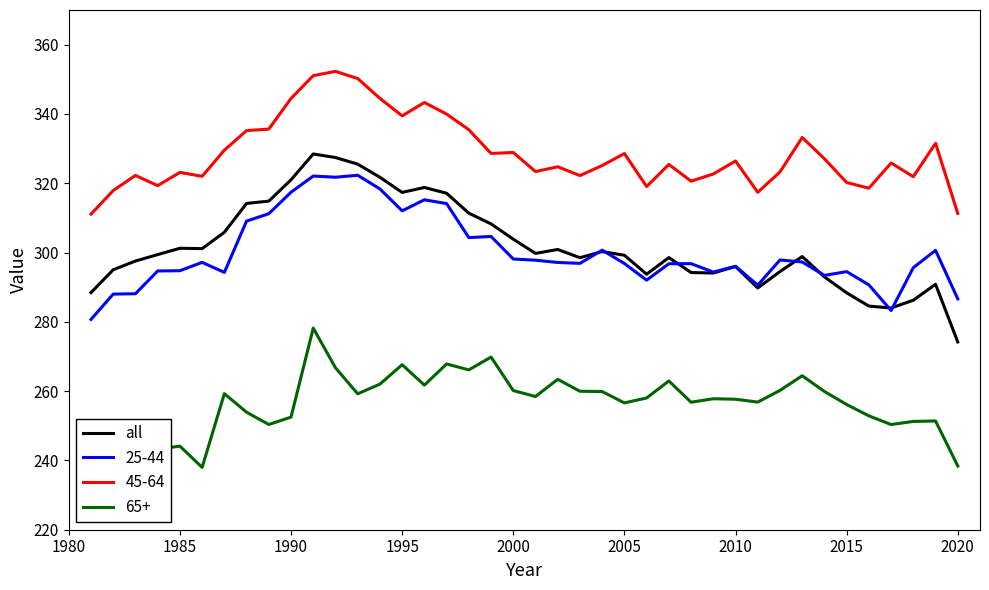

What is the average value?

301.9